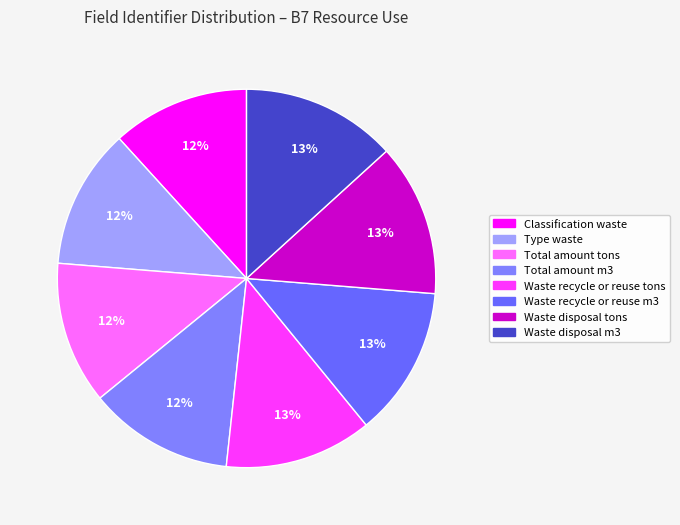

How many segments does this pie chart have?

8